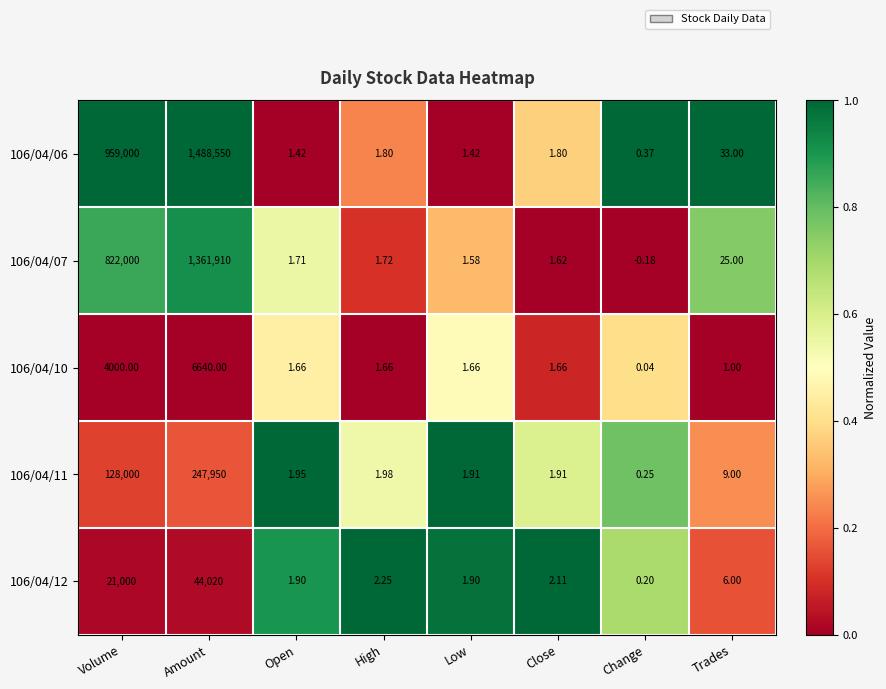

Rank the series at Close from highest to lowest value.

106/04/12, 106/04/11, 106/04/06, 106/04/10, 106/04/07